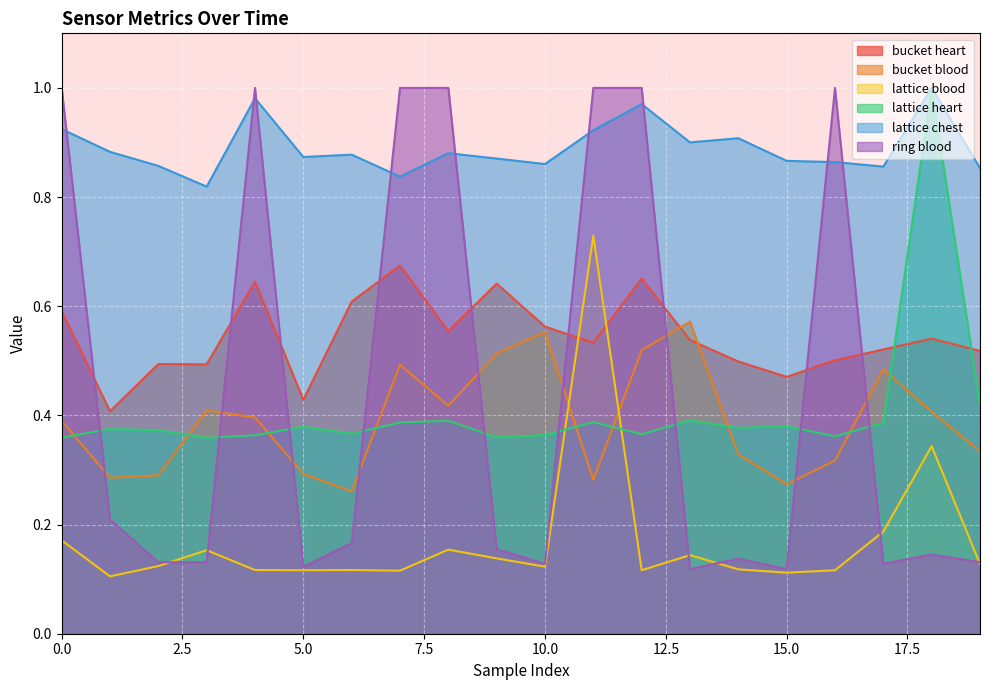

Does the chart display data point markers on the line(s)?

No